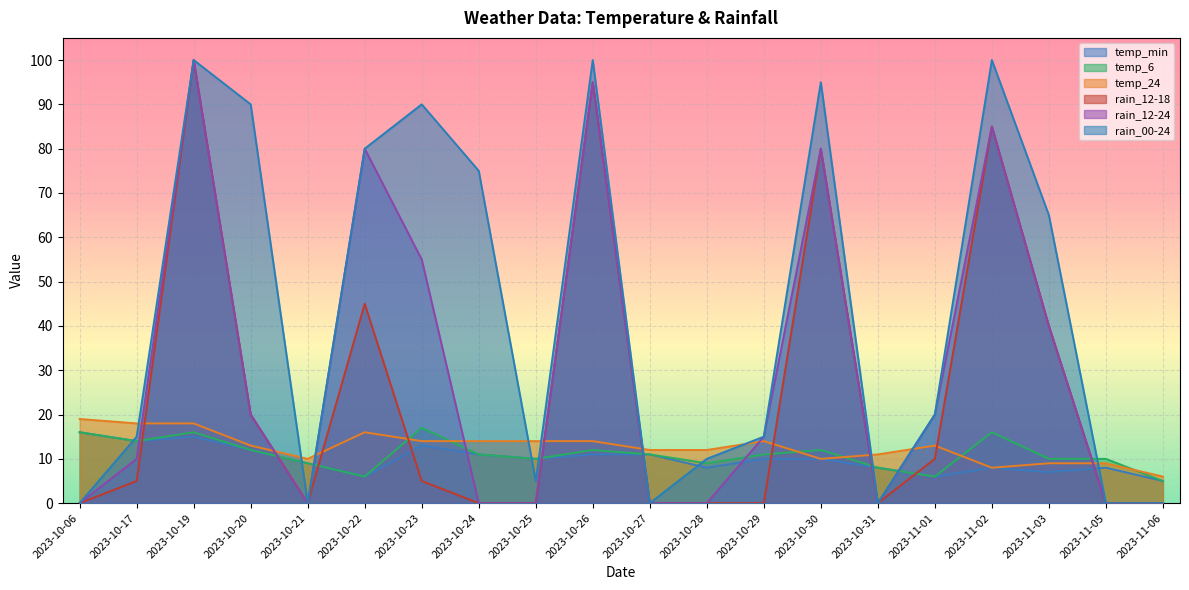

How many series are shown in this chart?

6